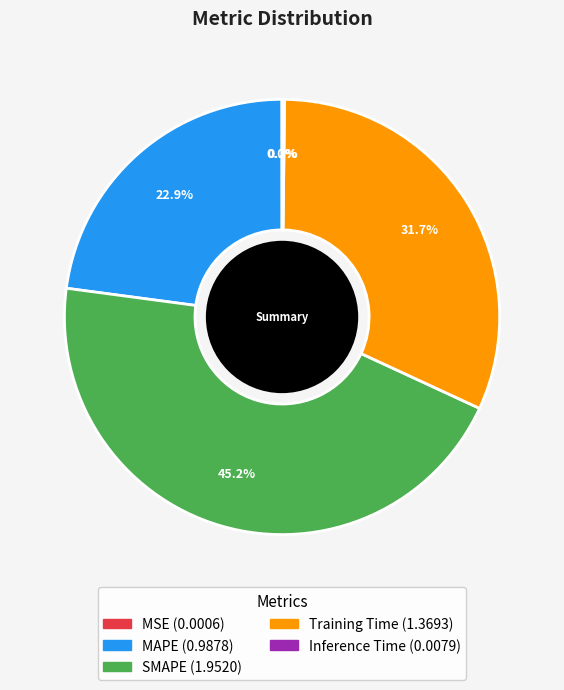

To the nearest percent, what is the difference between the largest and smallest slice percentages?

45%